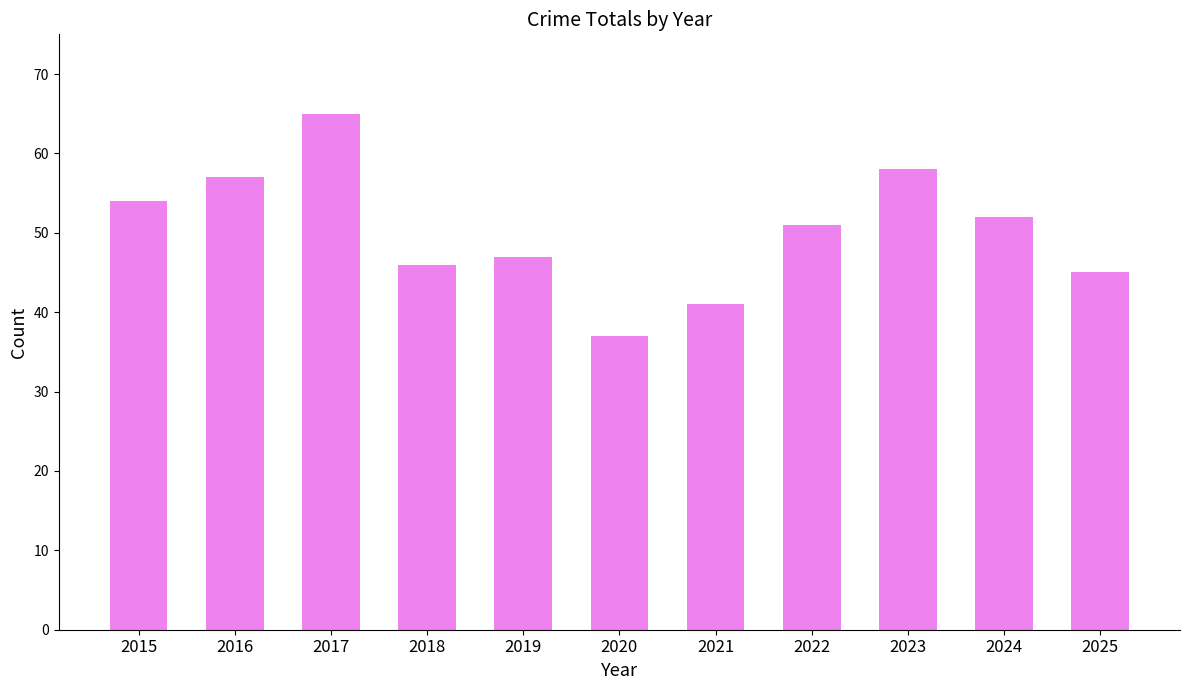

Rank the categories by value from highest to lowest.

2017, 2023, 2016, 2015, 2024, 2022, 2019, 2018, 2025, 2021, 2020